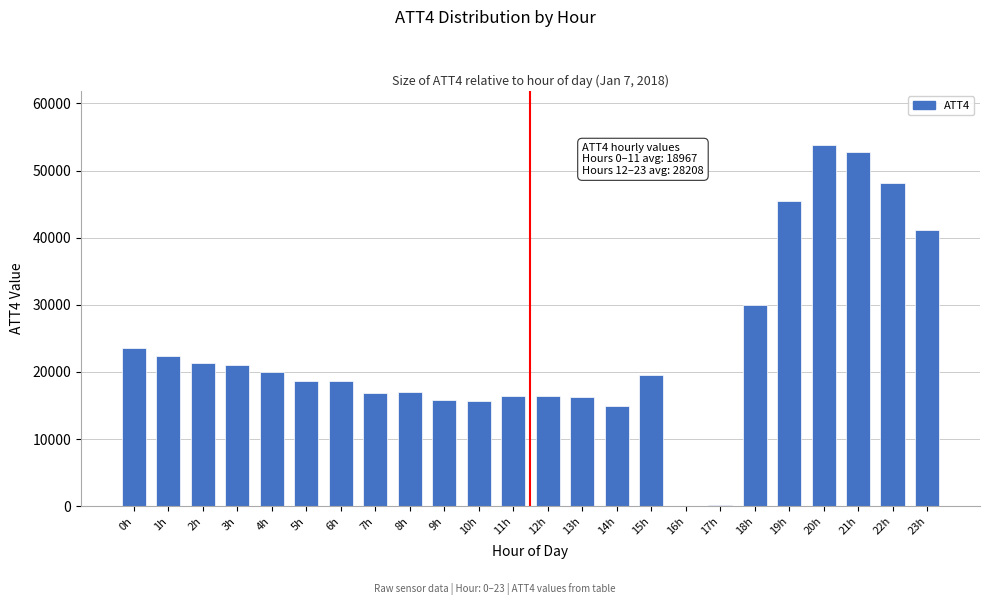

Between 6h and 7h, which is larger?

6h